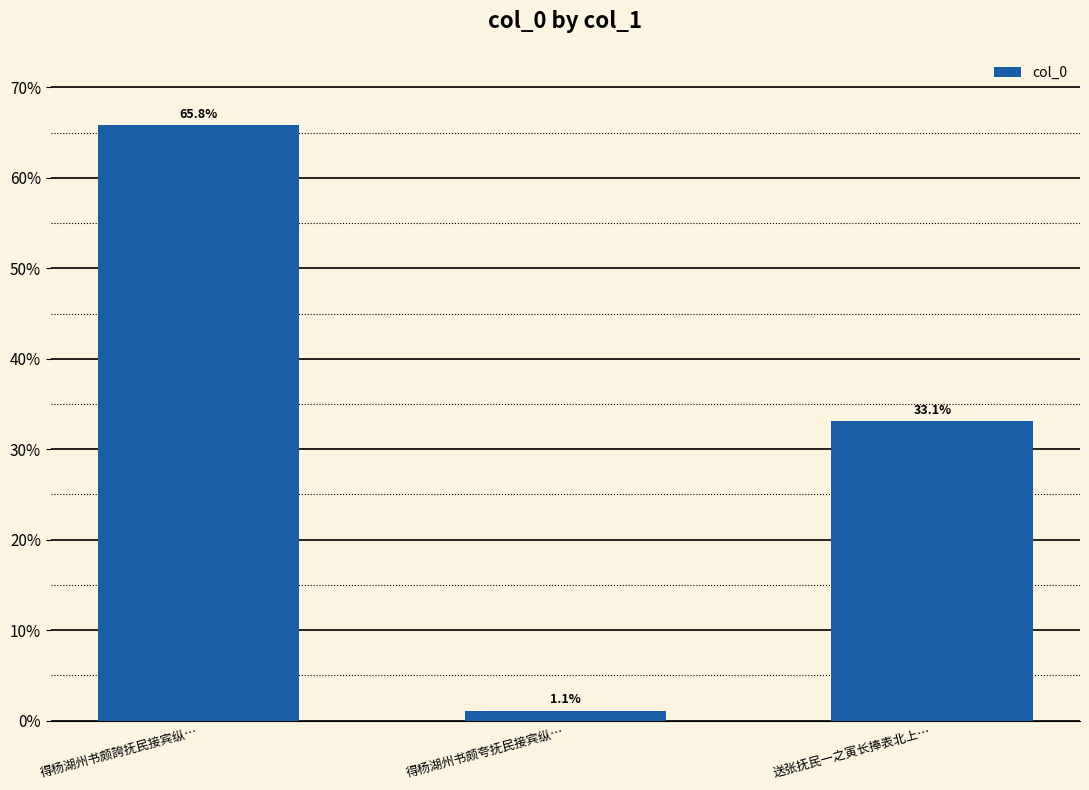

Count the number of categories in the chart.

3